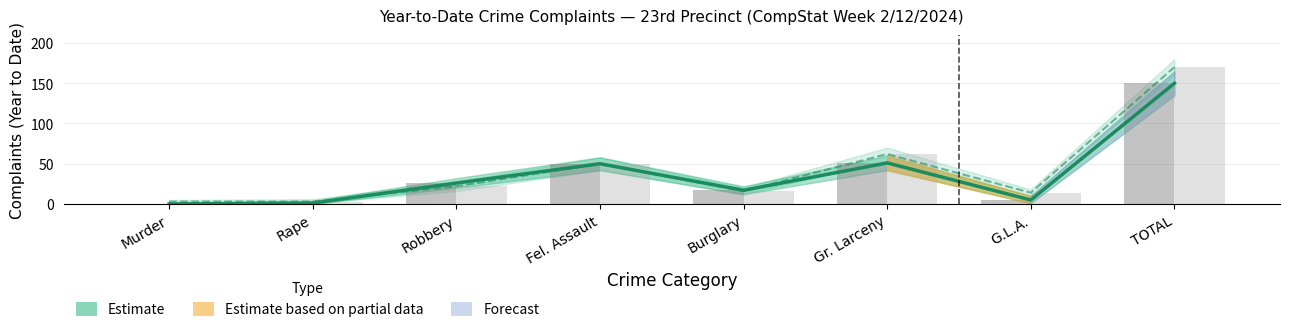

What is the sum of all 2023 YTD values?

340